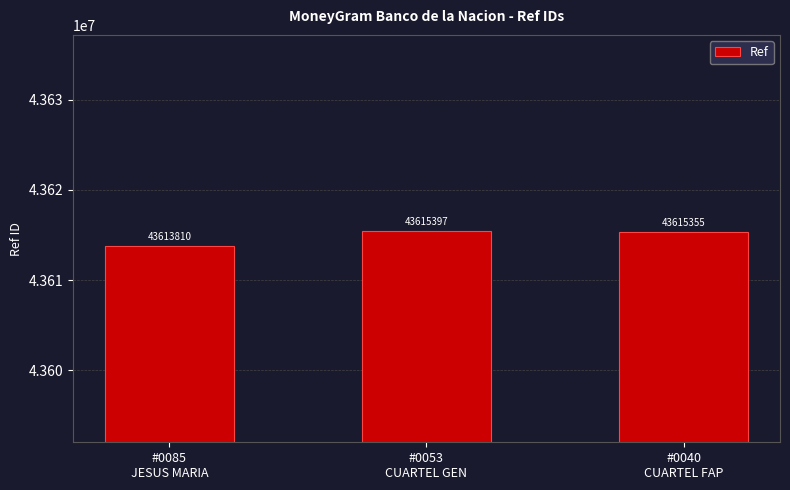

What is the sum of the values at #0085
JESUS MARIA and #0040
CUARTEL FAP?

87229165